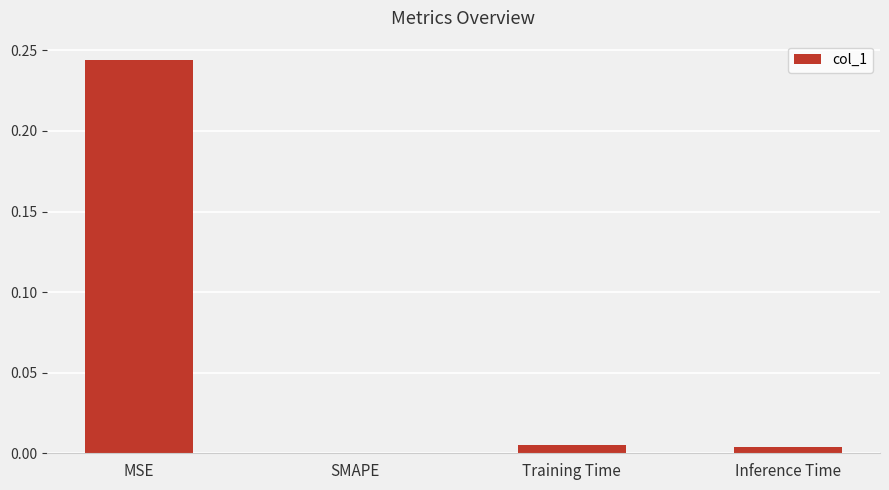

Is it true that the value at SMAPE is -0.1?

False